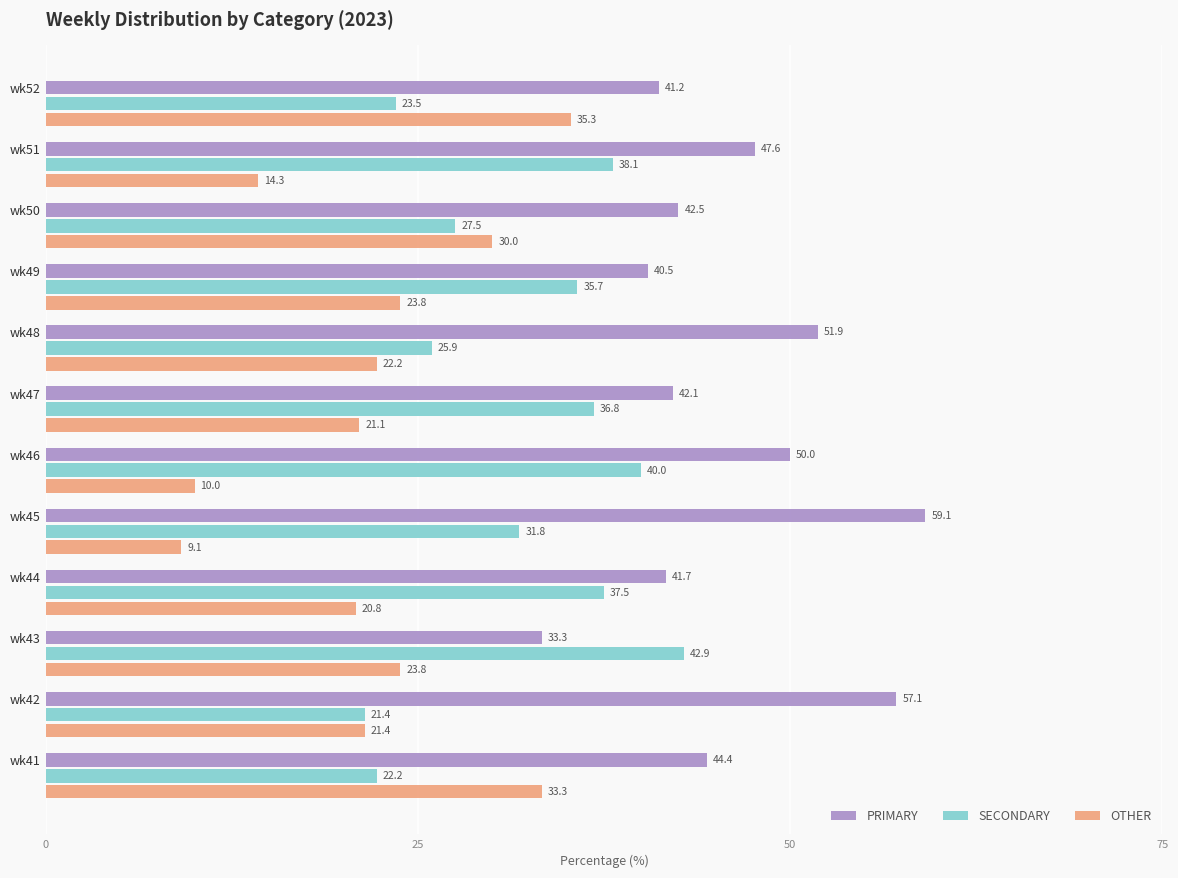

What is the lowest value of the SECONDARY series?

21.4